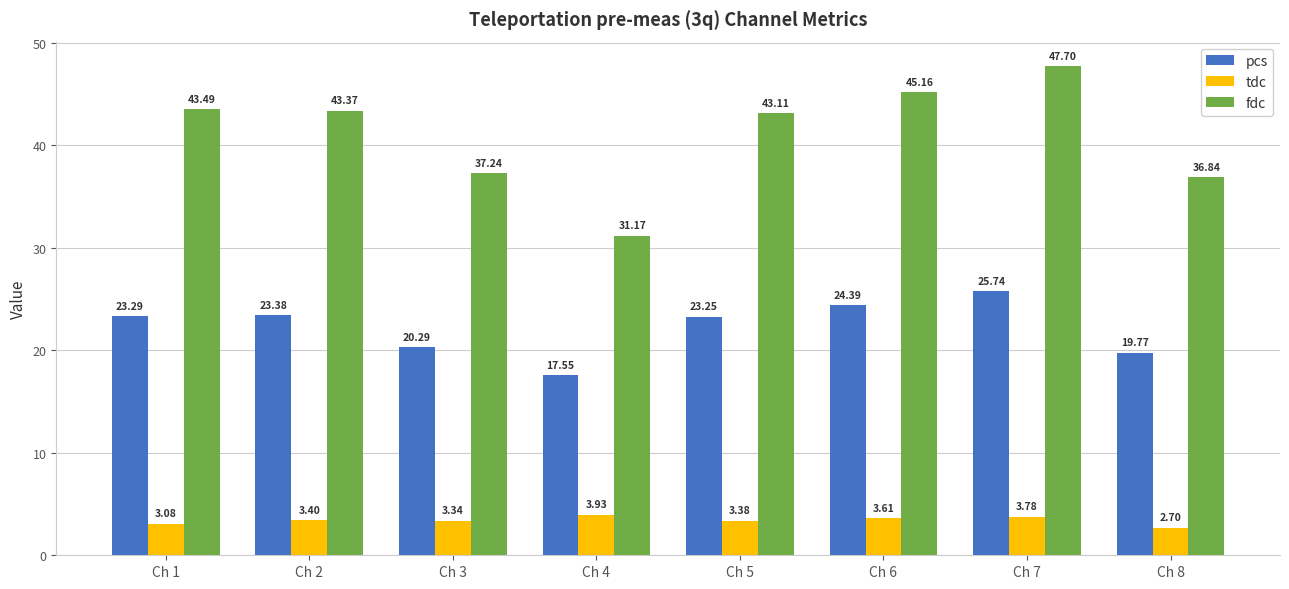

Which series has the widest spread of values?

fdc